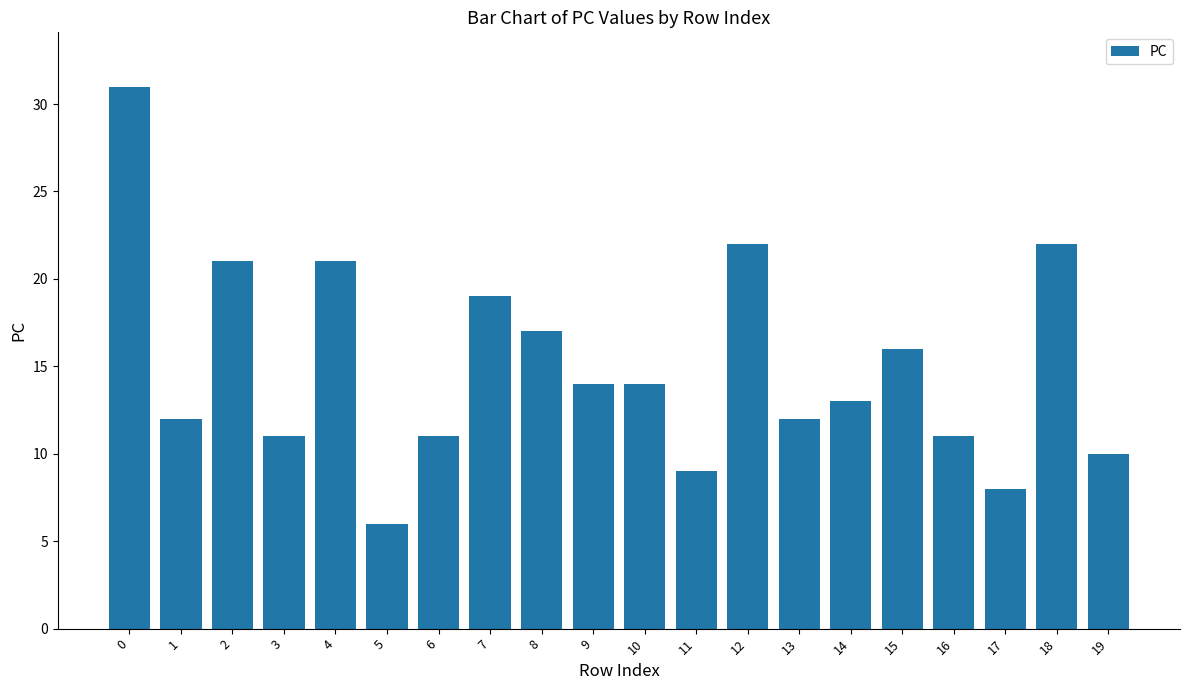

Reading right to left, transcribe all the data shown in this chart.

10	22	8	11	16	13	12	22	9	14	14	17	19	11	6	21	11	21	12	31